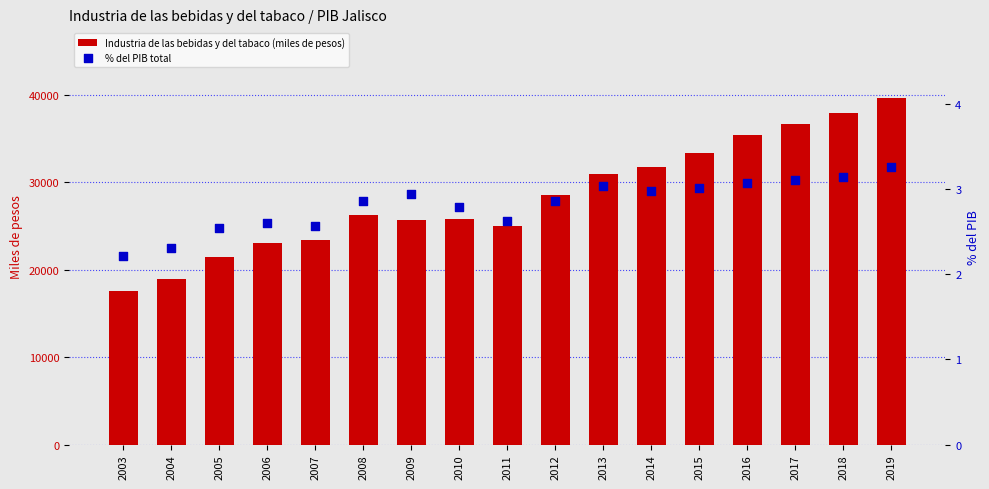

What are all the series names shown in the legend?

Industria de las bebidas y del tabaco (miles de pesos), % del PIB total